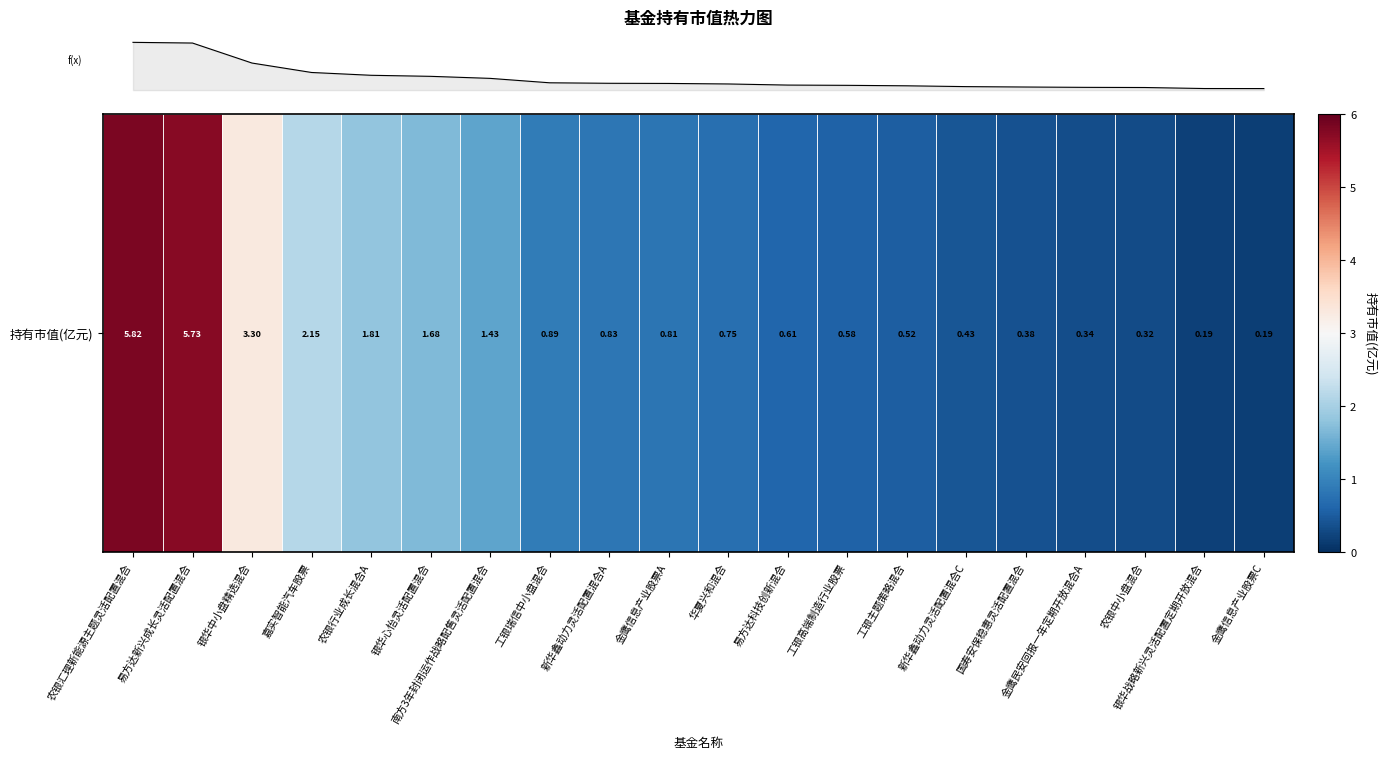

Rank the categories by value from highest to lowest.

农银汇理新能源主题灵活配置混合, 易方达新兴成长灵活配置混合, 银华中小盘精选混合, 嘉实智能汽车股票, 农银行业成长混合A, 银华心怡灵活配置混合, 南方3年封闭运作战略配售灵活配置混合, 工银瑞信中小盘混合, 新华鑫动力灵活配置混合A, 金鹰信息产业股票A, 华夏兴和混合, 易方达科技创新混合, 工银高端制造行业股票, 工银主题策略混合, 新华鑫动力灵活配置混合C, 国寿安保稳惠灵活配置混合, 金鹰民安回报一年定期开放混合A, 农银中小盘混合, 银华战略新兴灵活配置定期开放混合, 金鹰信息产业股票C